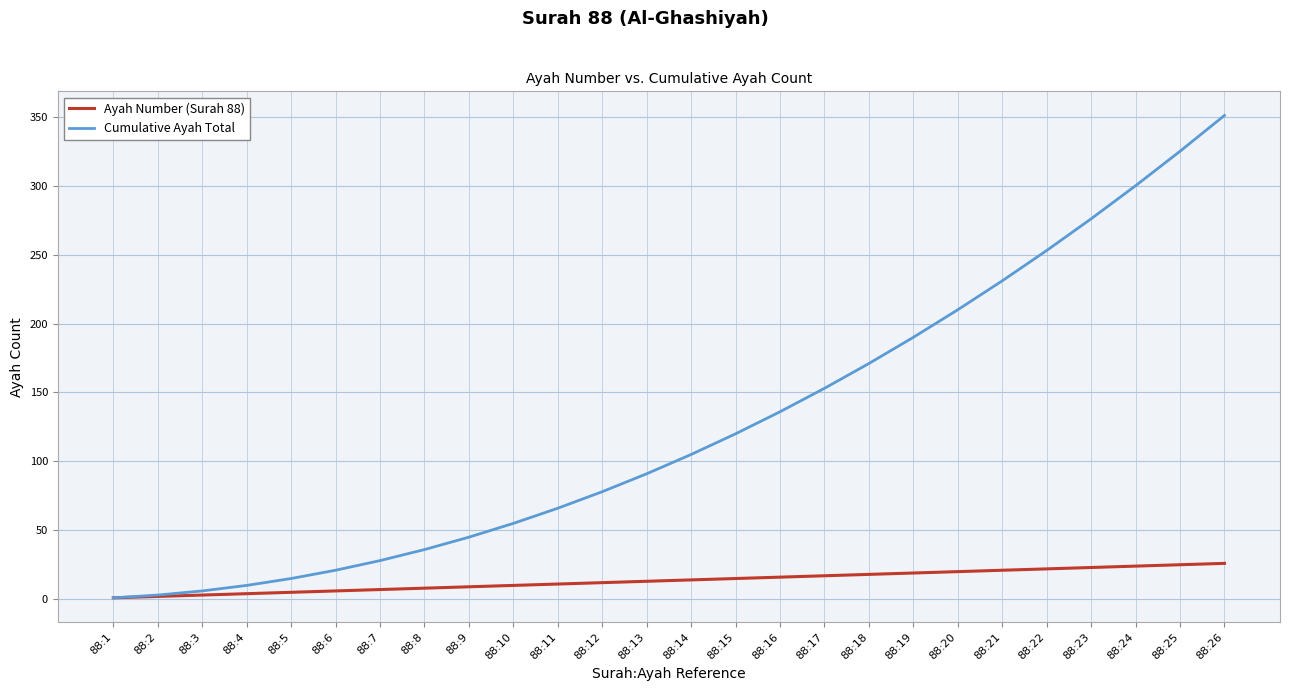

Which category has the highest value in the Cumulative Ayah Total series?

88:26